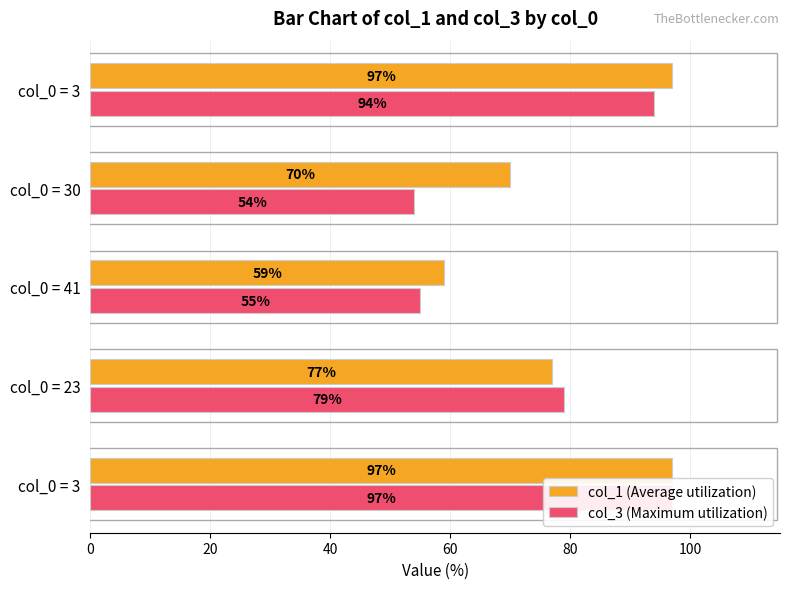

What value does the col_3 (Maximum utilization) series have at col_0 = 41, to the nearest 5?

55